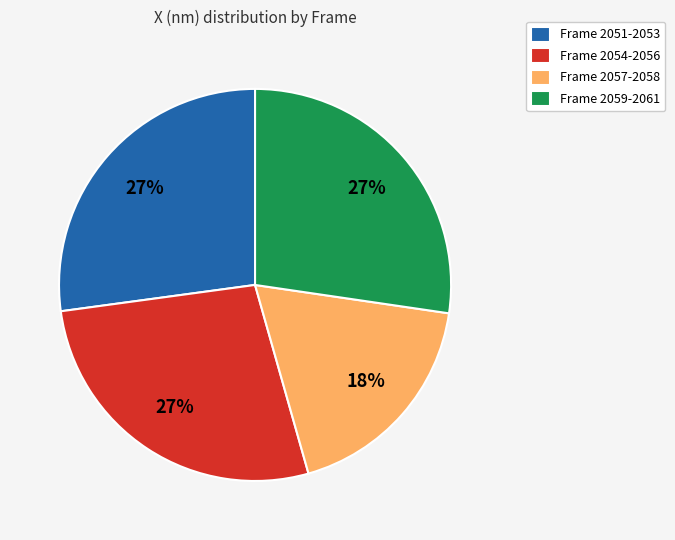

To the nearest percent, what percentage of the pie is Frame 2059-2061?

27%